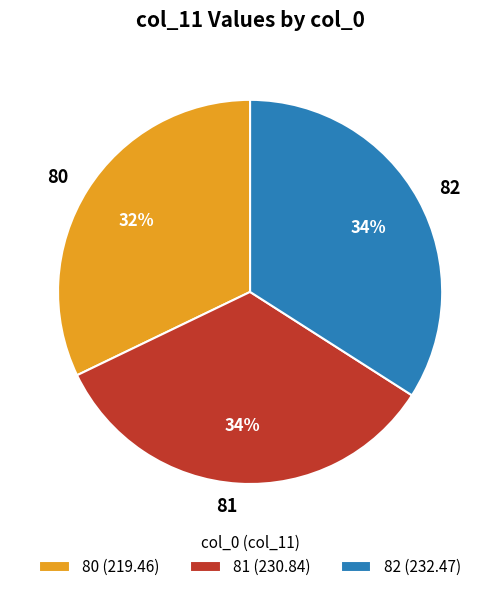

Which has a higher value, 80 or 81?

81